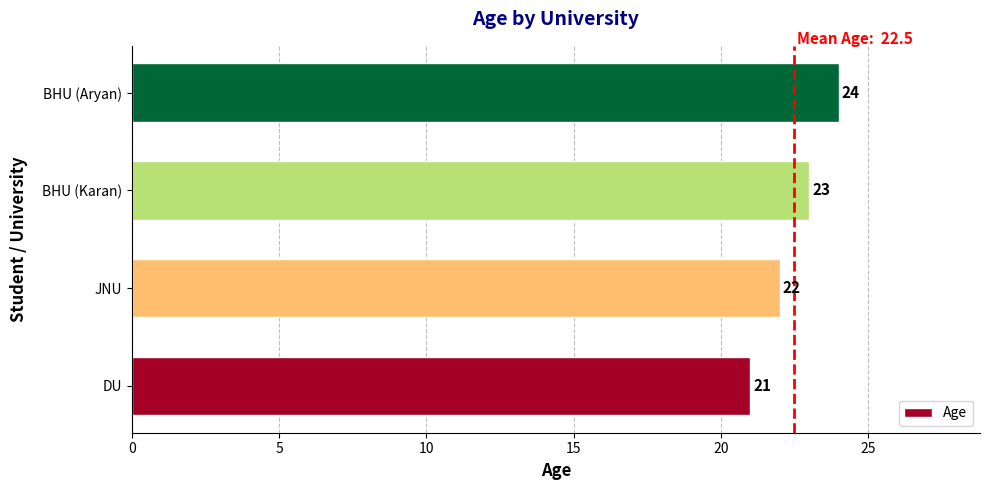

Between BHU (Karan) and BHU (Aryan), which is larger?

BHU (Aryan)